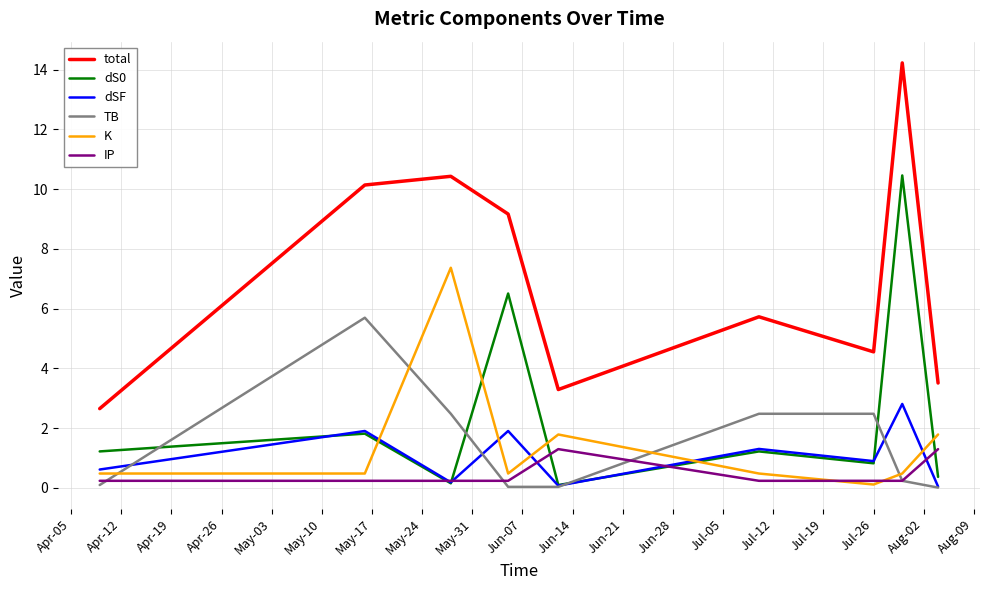

Which series has the largest range (max minus min)?

total